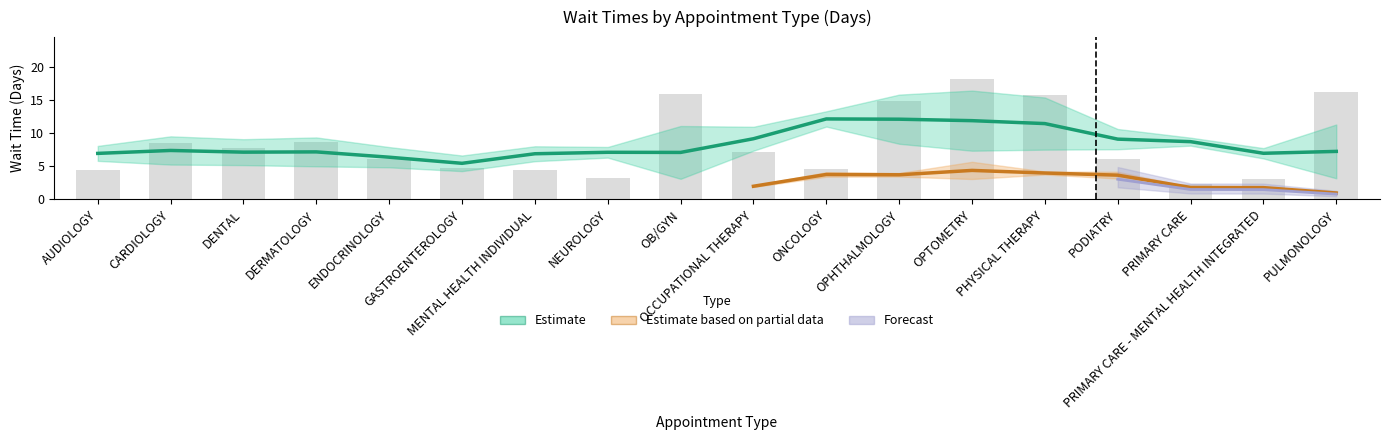

At which category does the chart reach its minimum across all series?

PRIMARY CARE